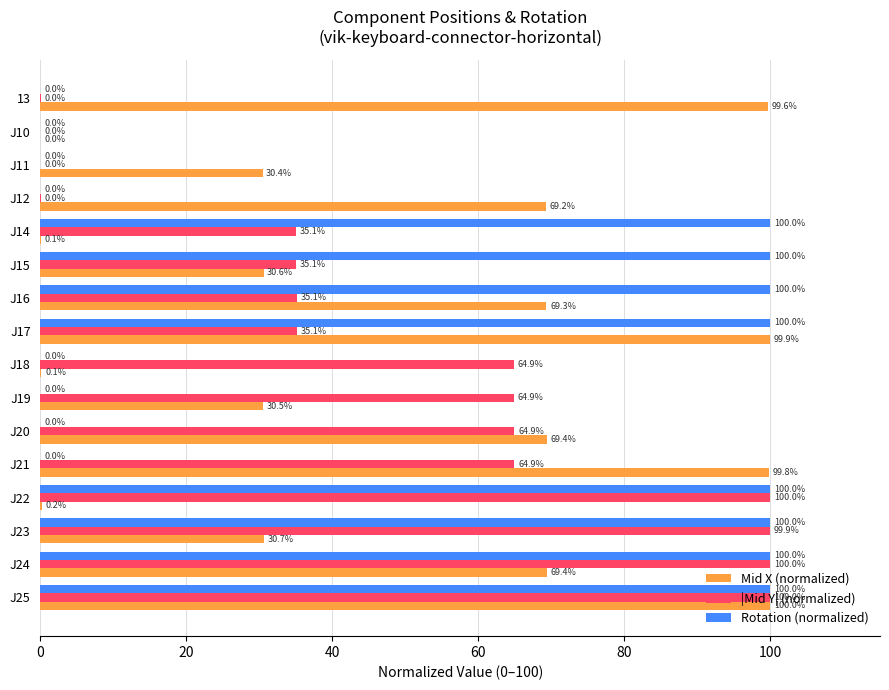

Between J21 and J22, which series saw the biggest shift?

Rotation (normalized)